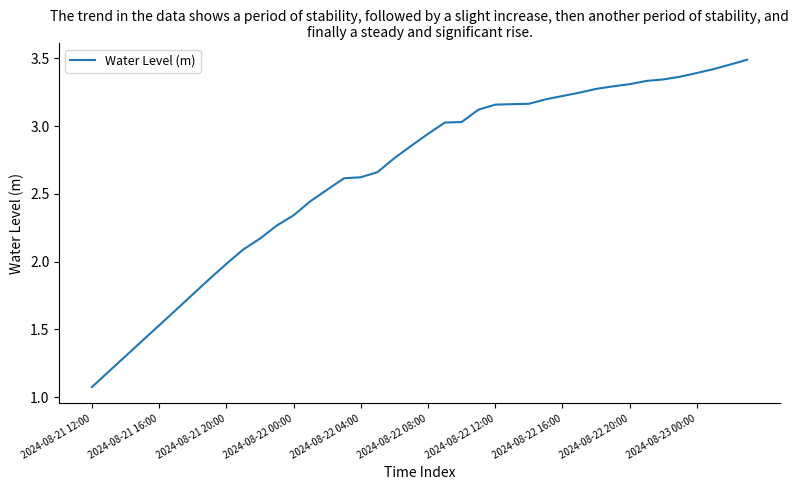

What is the smallest value displayed?

1.1